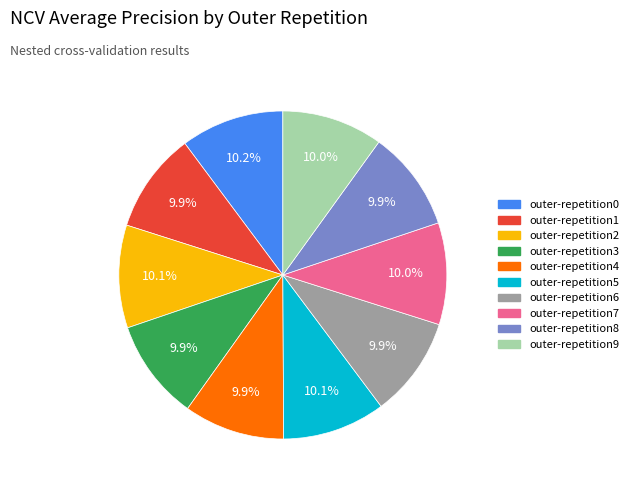

Does outer-repetition5 account for over 50% of the chart?

No